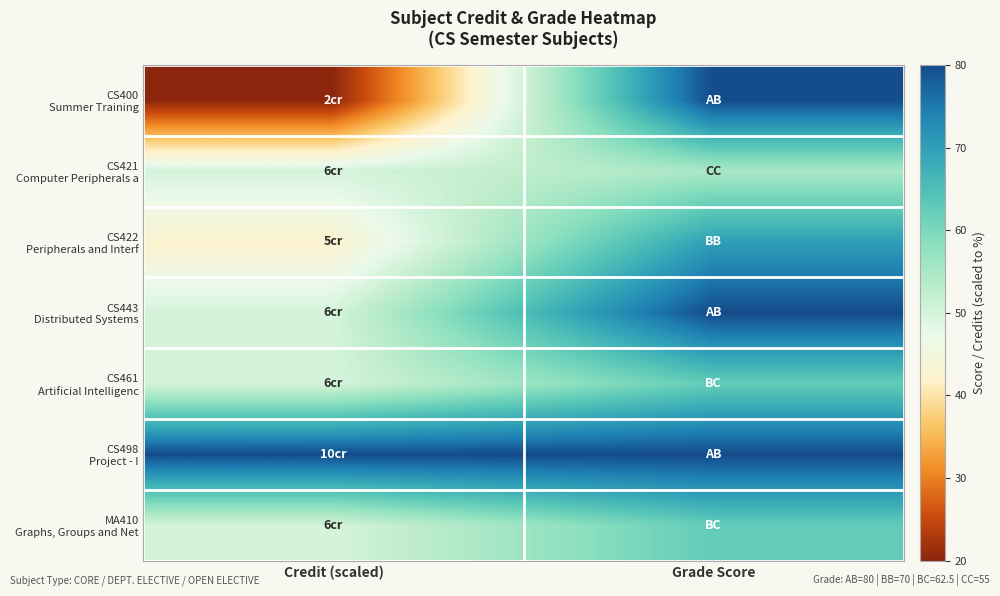

Between Credit (scaled) and Grade Score, which is larger?

Grade Score